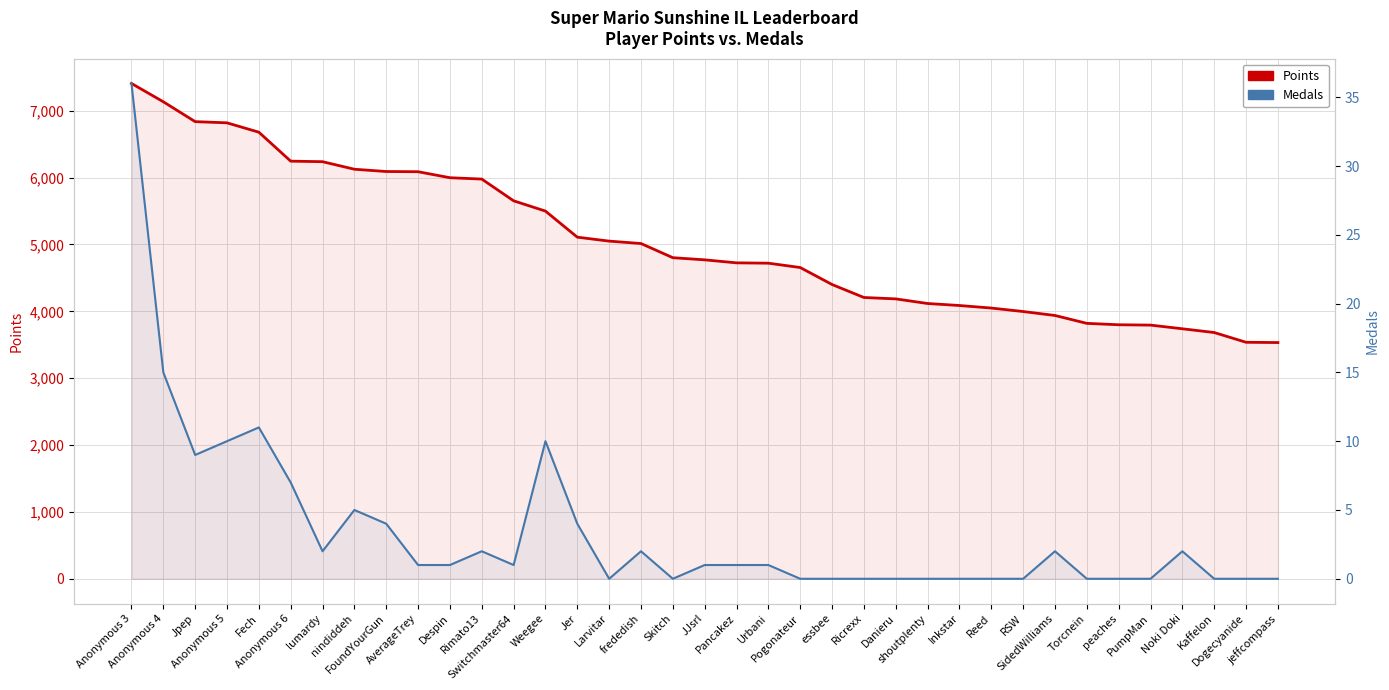

At which label does Medals first exceed 1?

Anonymous 3